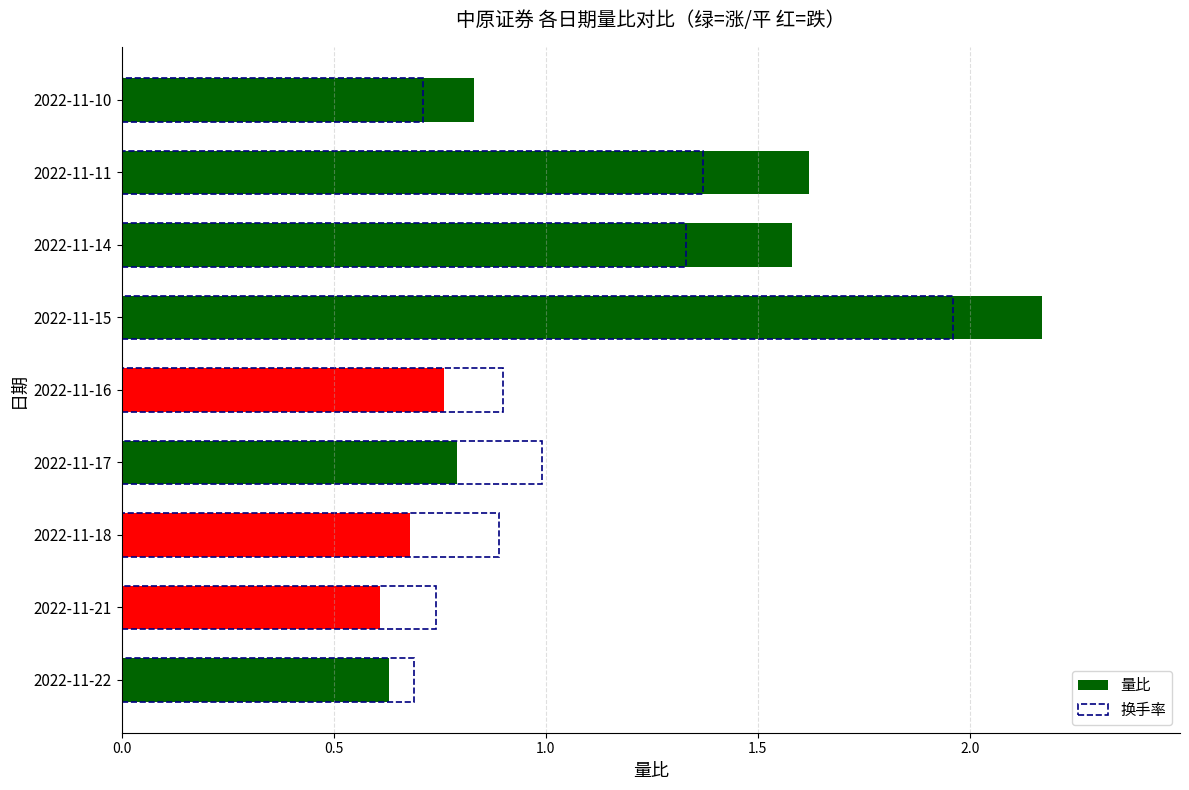

What is the value of the 量比 bar at the 2nd from the left?

0.6